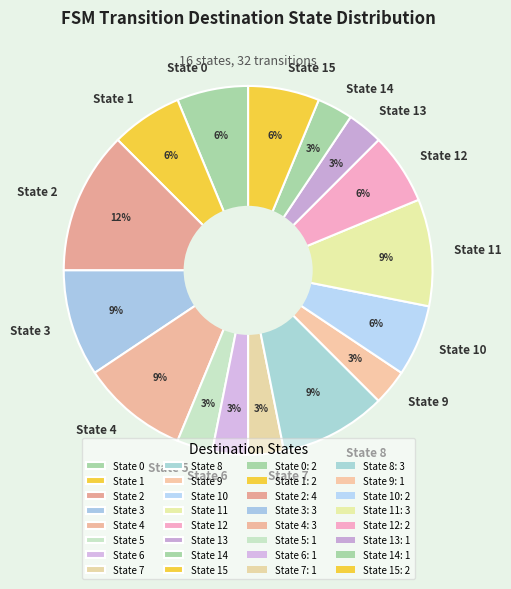

True or false: State 0 accounts for 1% of the total.

False